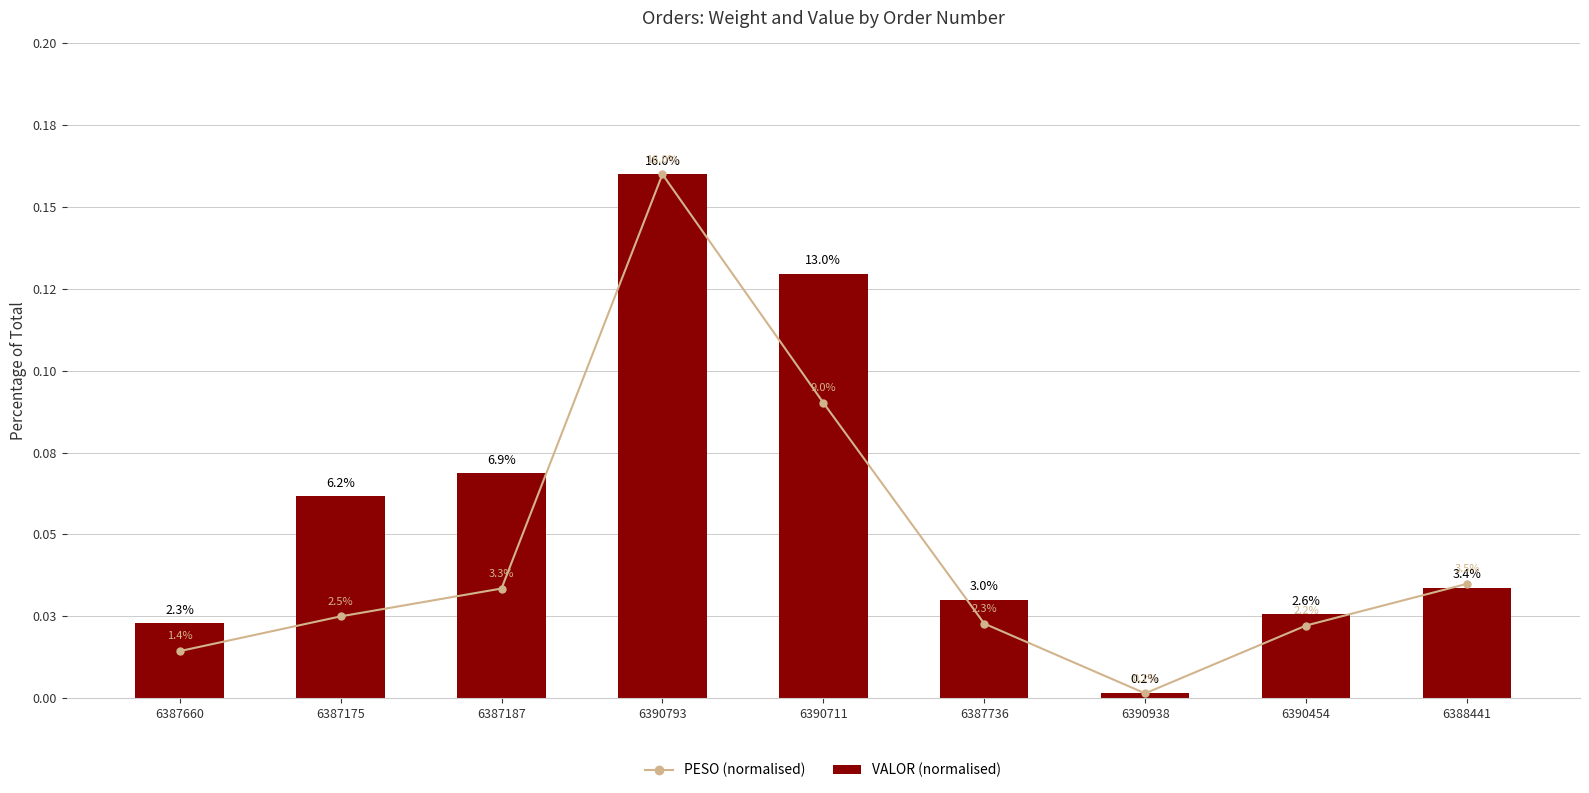

What are all the series names shown in the legend?

PESO (normalised), VALOR (normalised)